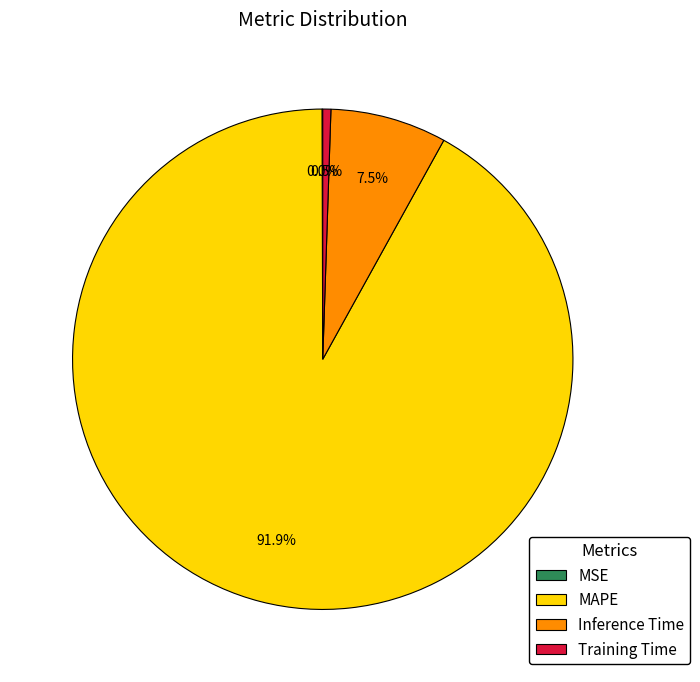

Which category has the biggest portion of the pie?

MAPE